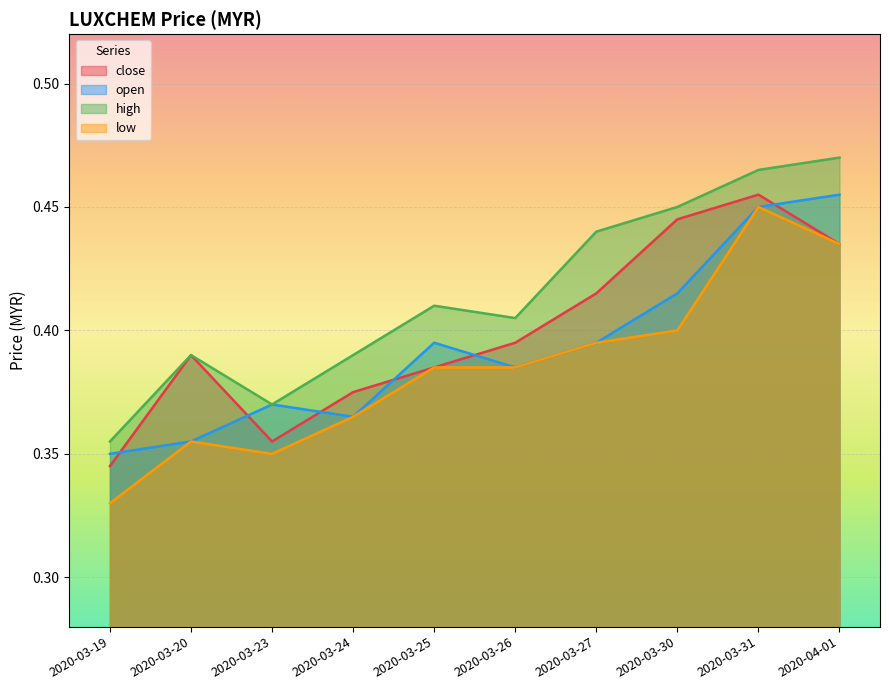

True or false: high and low cross at least once.

False